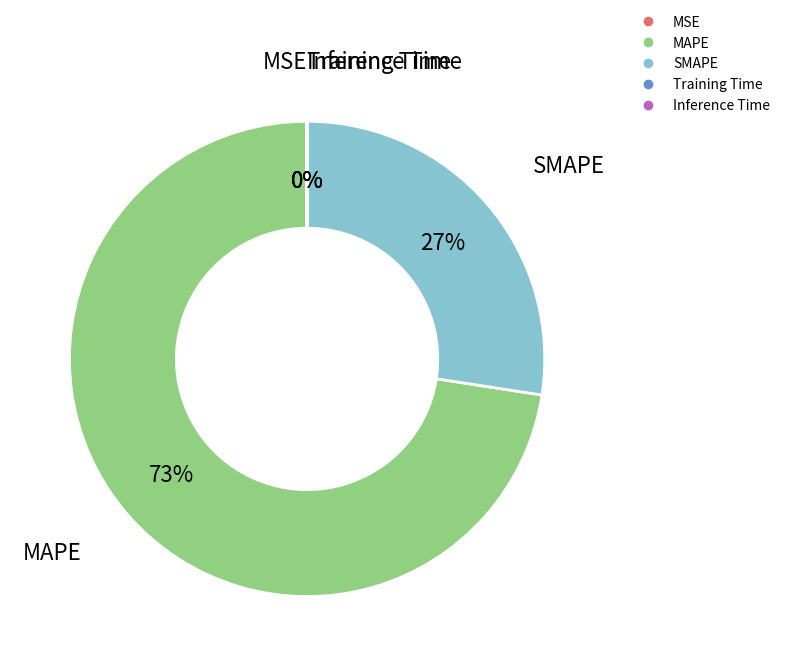

To the nearest percent, what is the difference between the largest and smallest slice percentages?

73%